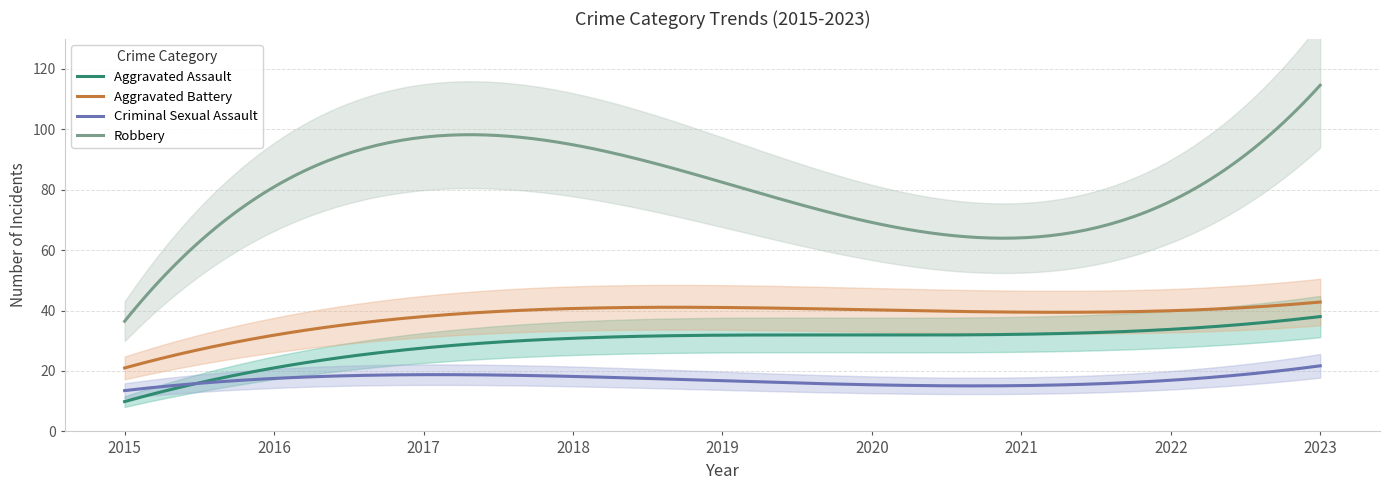

How many lines are shown in the chart?

4